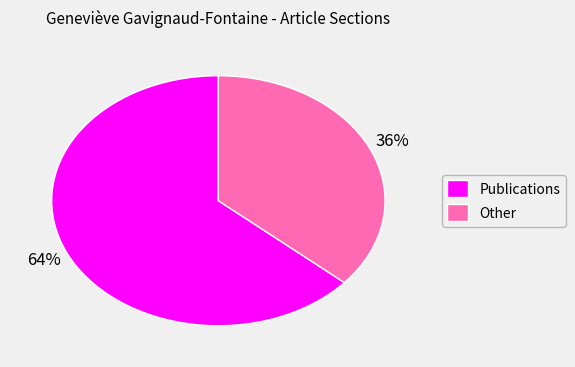

To the nearest percent, what is the average slice percentage?

50%